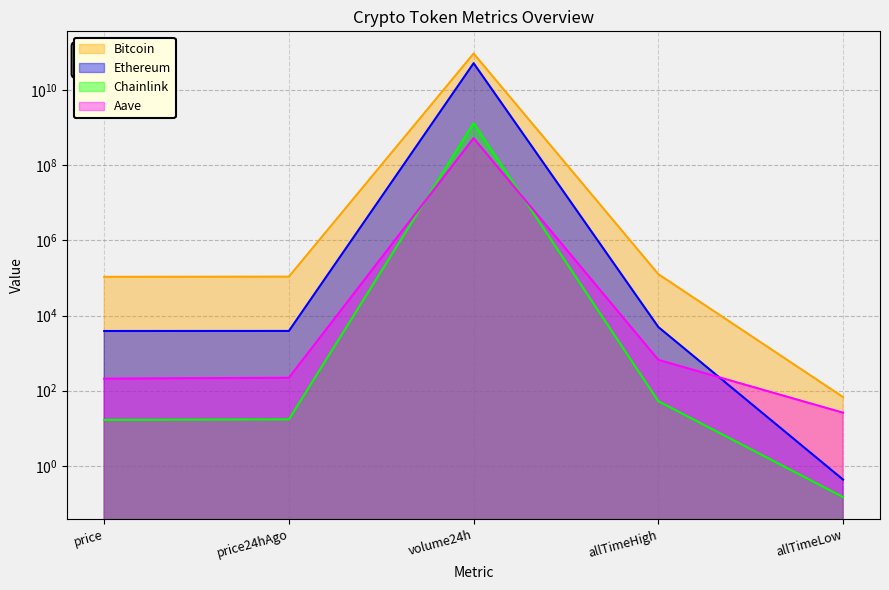

True or false: Chainlink and Bitcoin cross at least once.

False